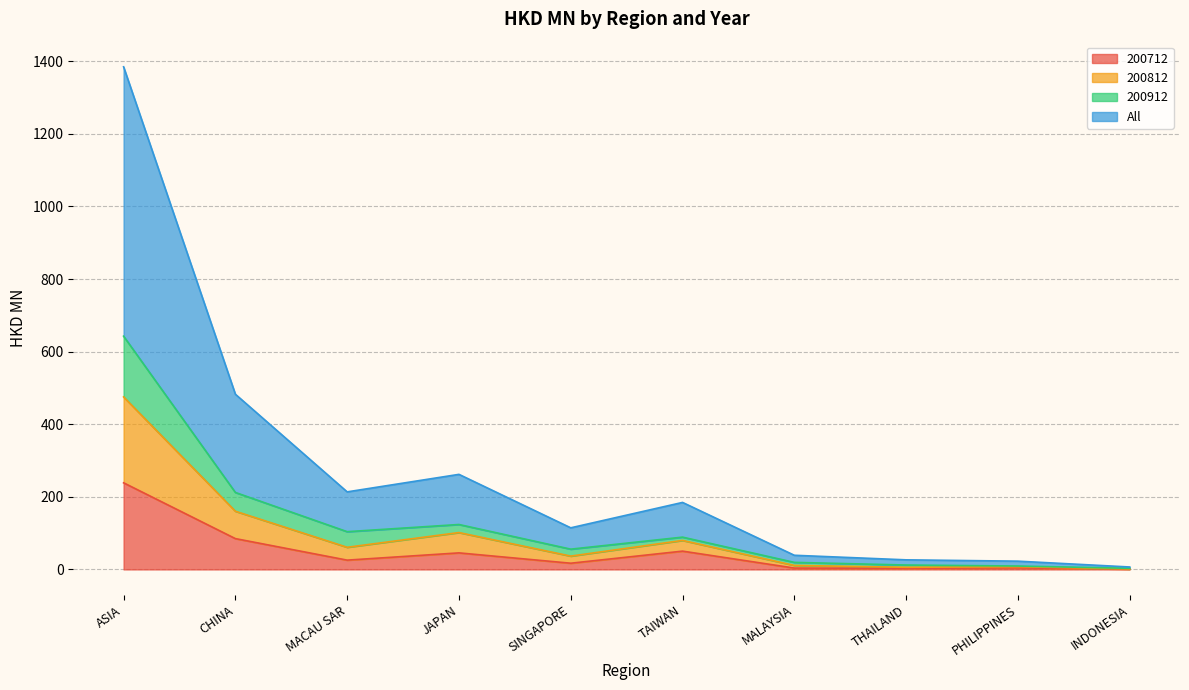

What is the total value across all series at SINGAPORE?

224.2